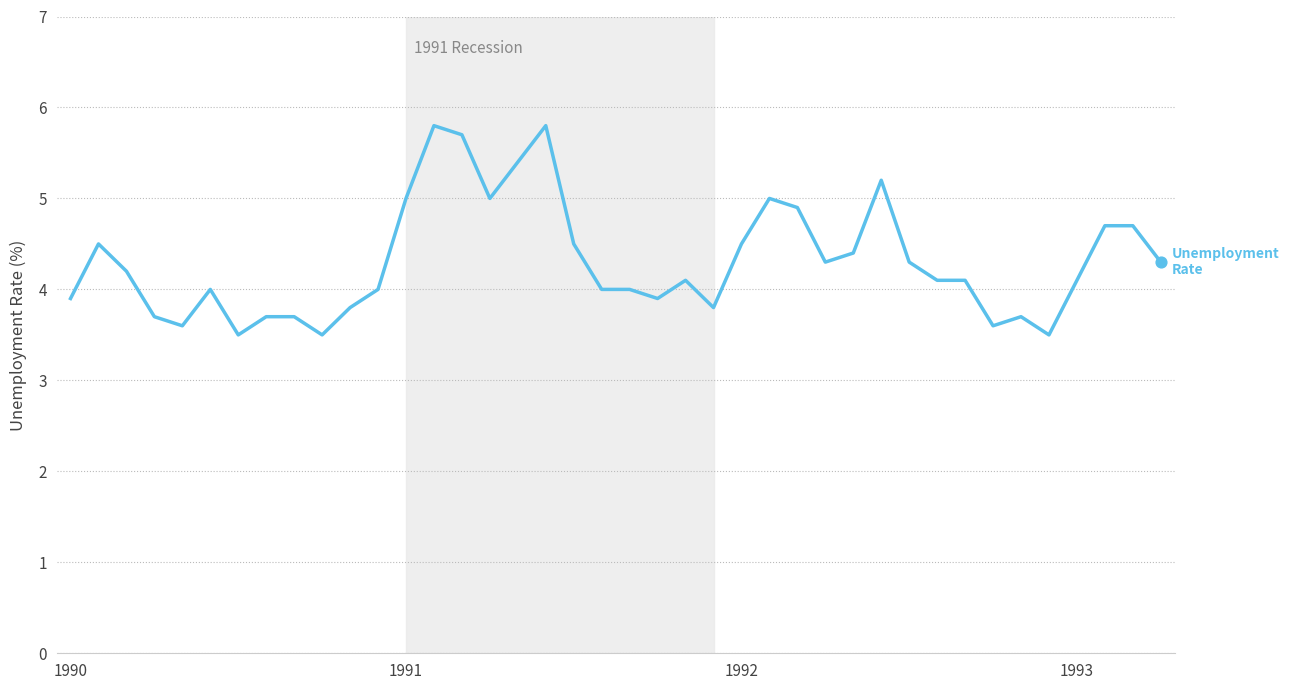

What is the minimum value shown in the chart?

3.5